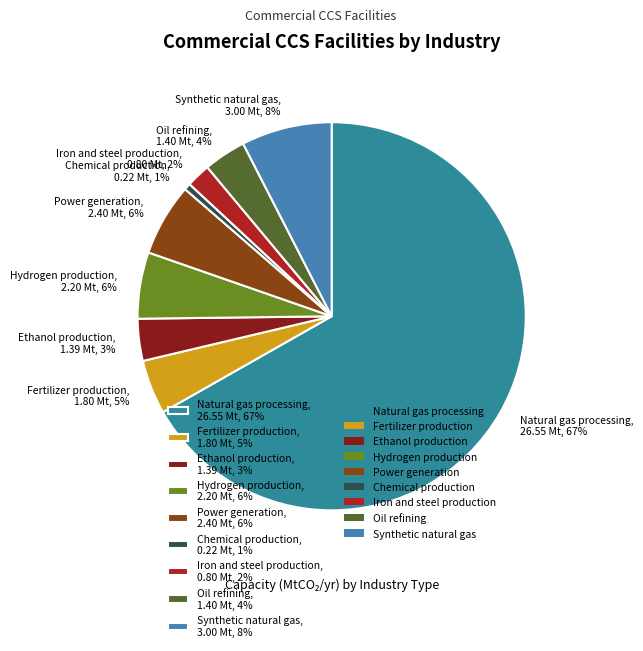

Between Natural gas processing, 26.55 Mt, 67% and Hydrogen production, 2.20 Mt, 6%, which is larger?

Natural gas processing, 26.55 Mt, 67%